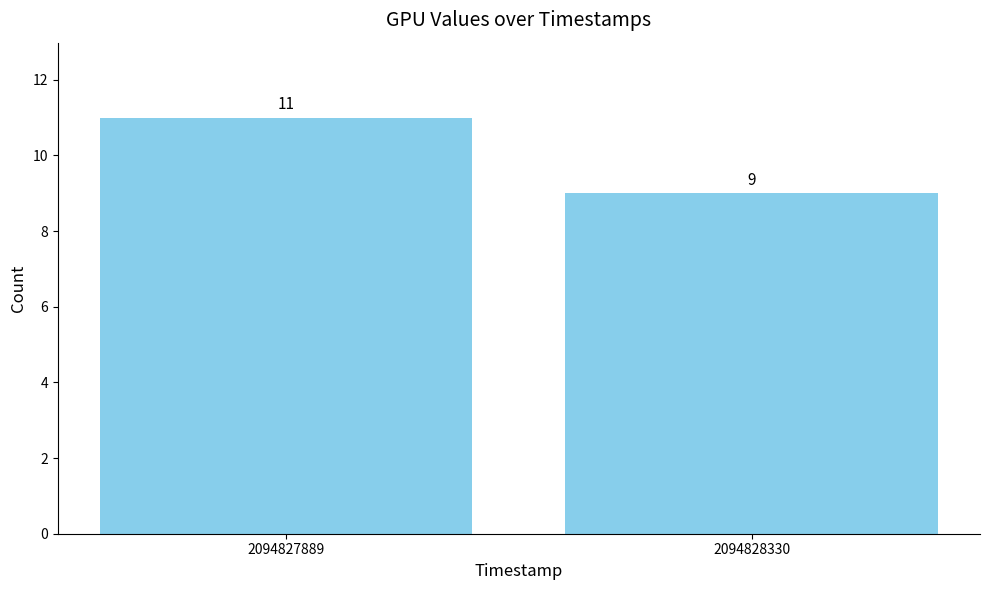

What is the difference between the values at 2094828330 and 2094827889?

2